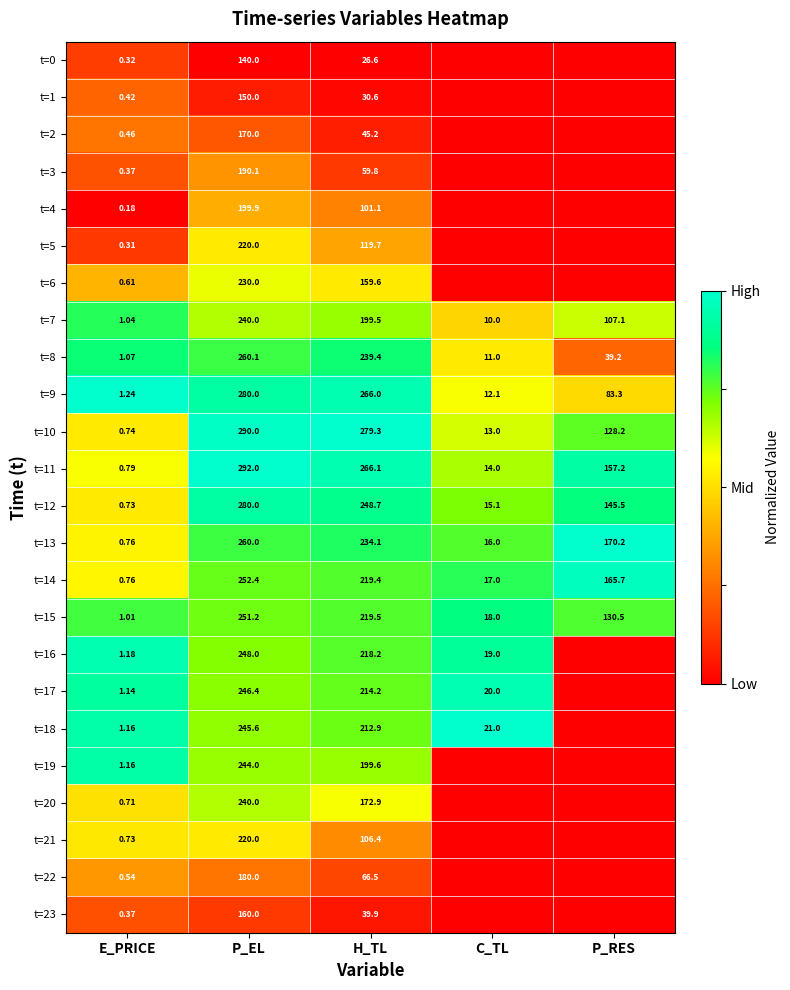

Rank the categories by t=9 value from highest to lowest.

P_EL, H_TL, P_RES, C_TL, E_PRICE